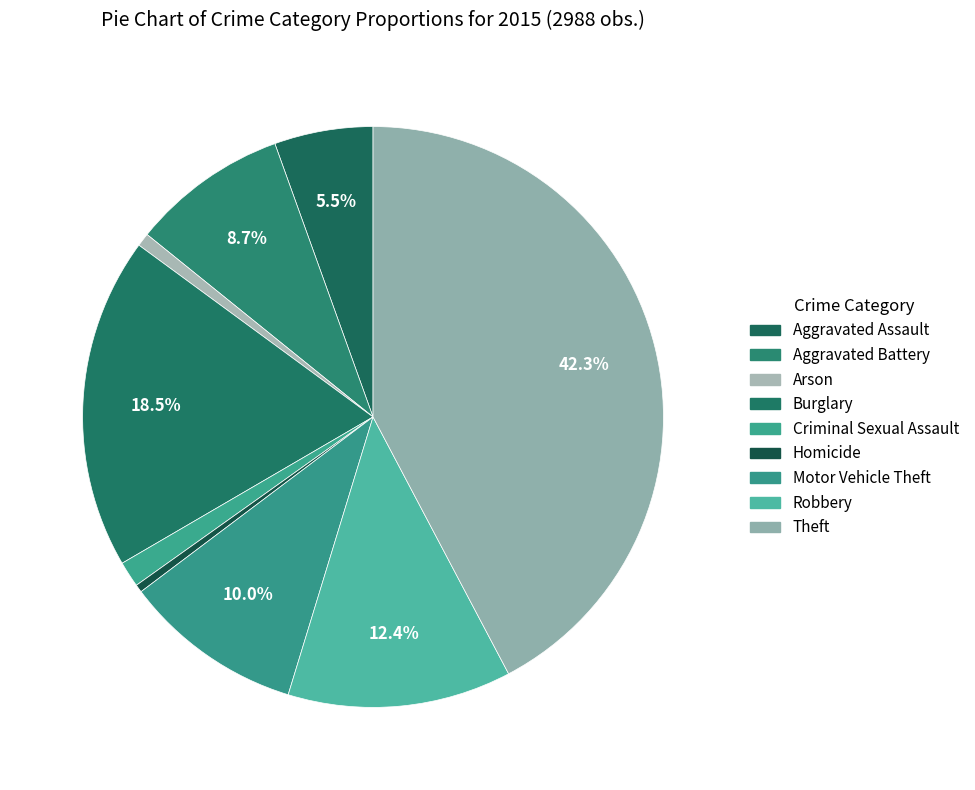

Does Robbery represent more than half of the total?

No